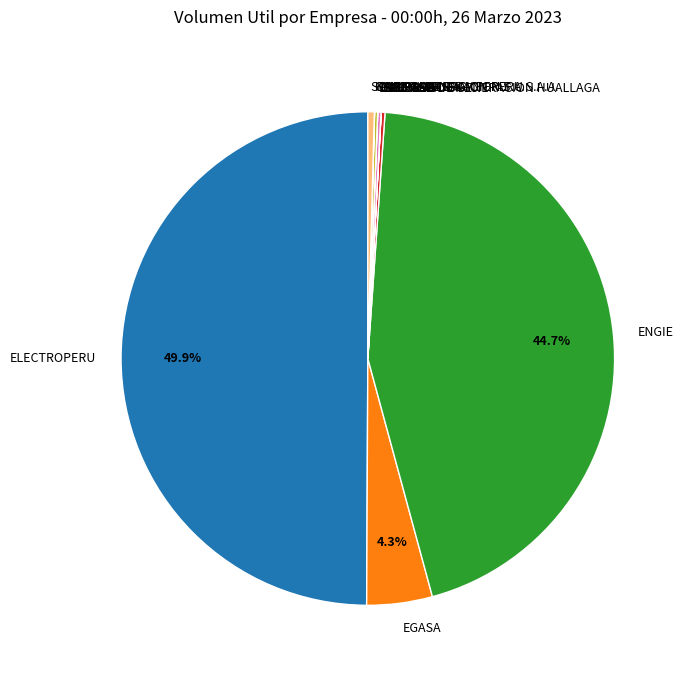

Which category has the biggest portion of the pie?

ELECTROPERU